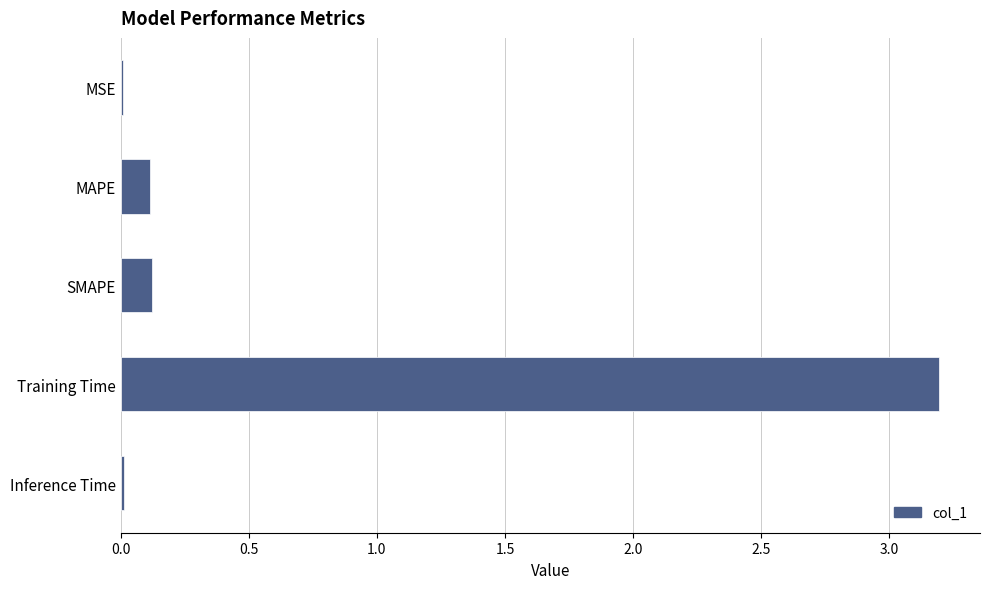

True or false: the data shows 4.6 at Training Time.

False